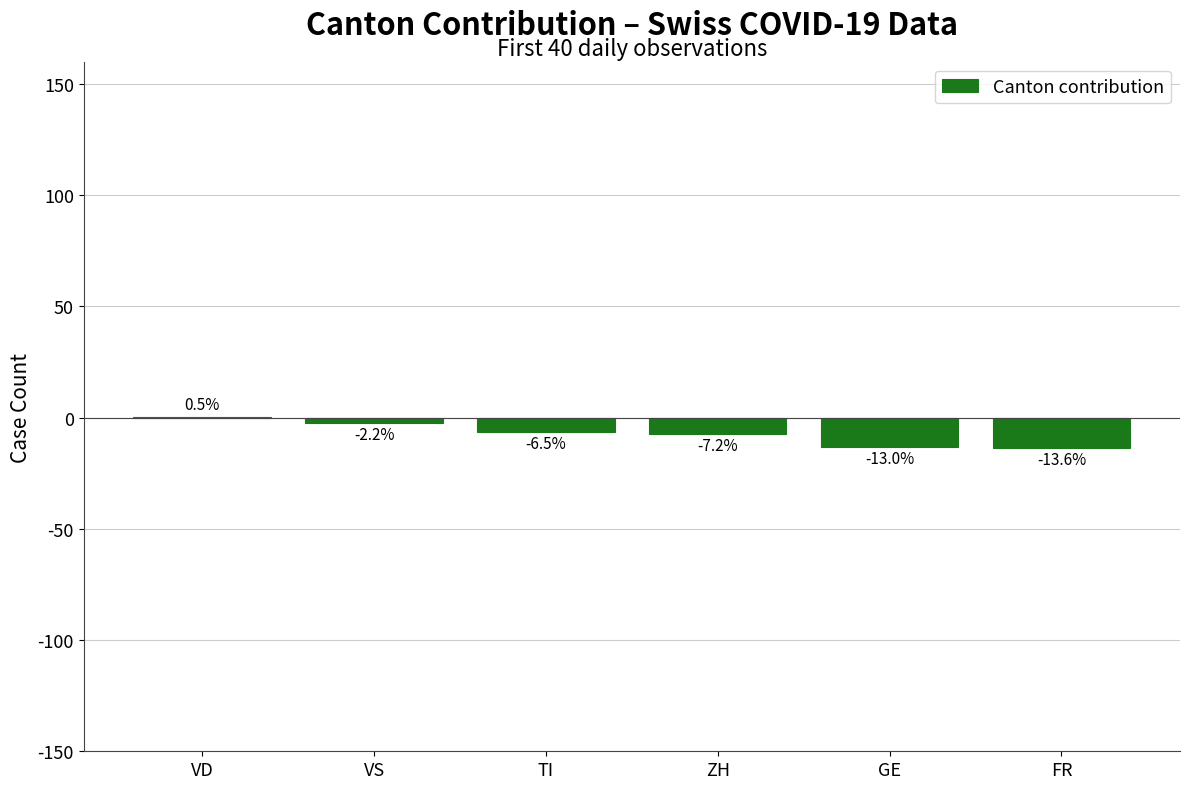

Reading right to left, transcribe all the data shown in this chart.

FR=-13.6	GE=-13.0	ZH=-7.2	TI=-6.5	VS=-2.2	VD=0.5